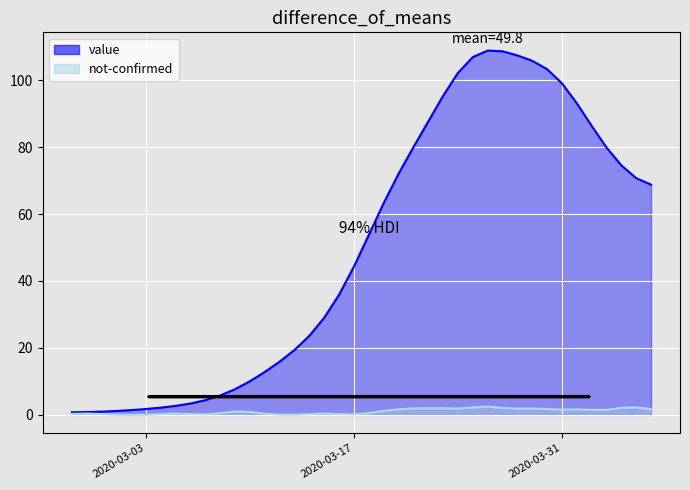

What is the difference between the maximum and minimum values?

108.0